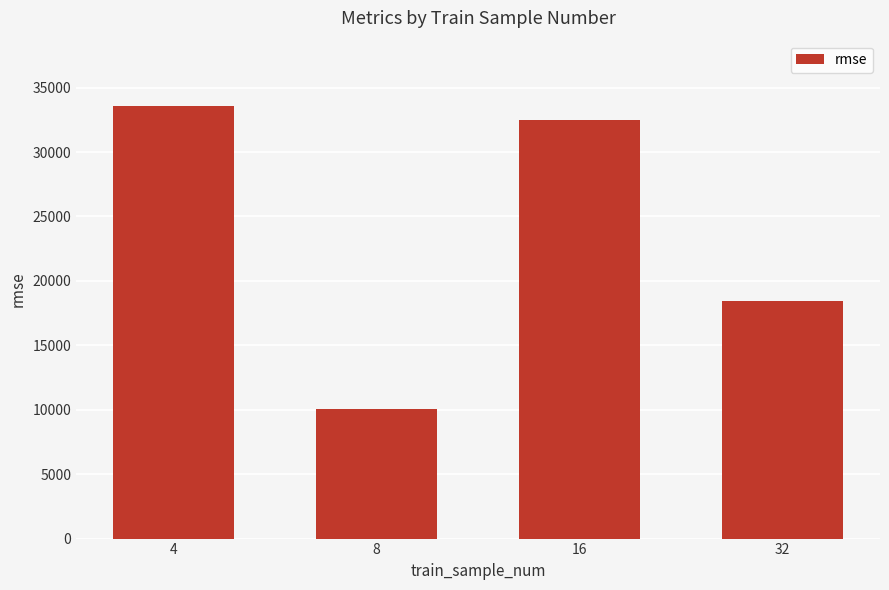

Which label corresponds to the smallest value in the chart?

8